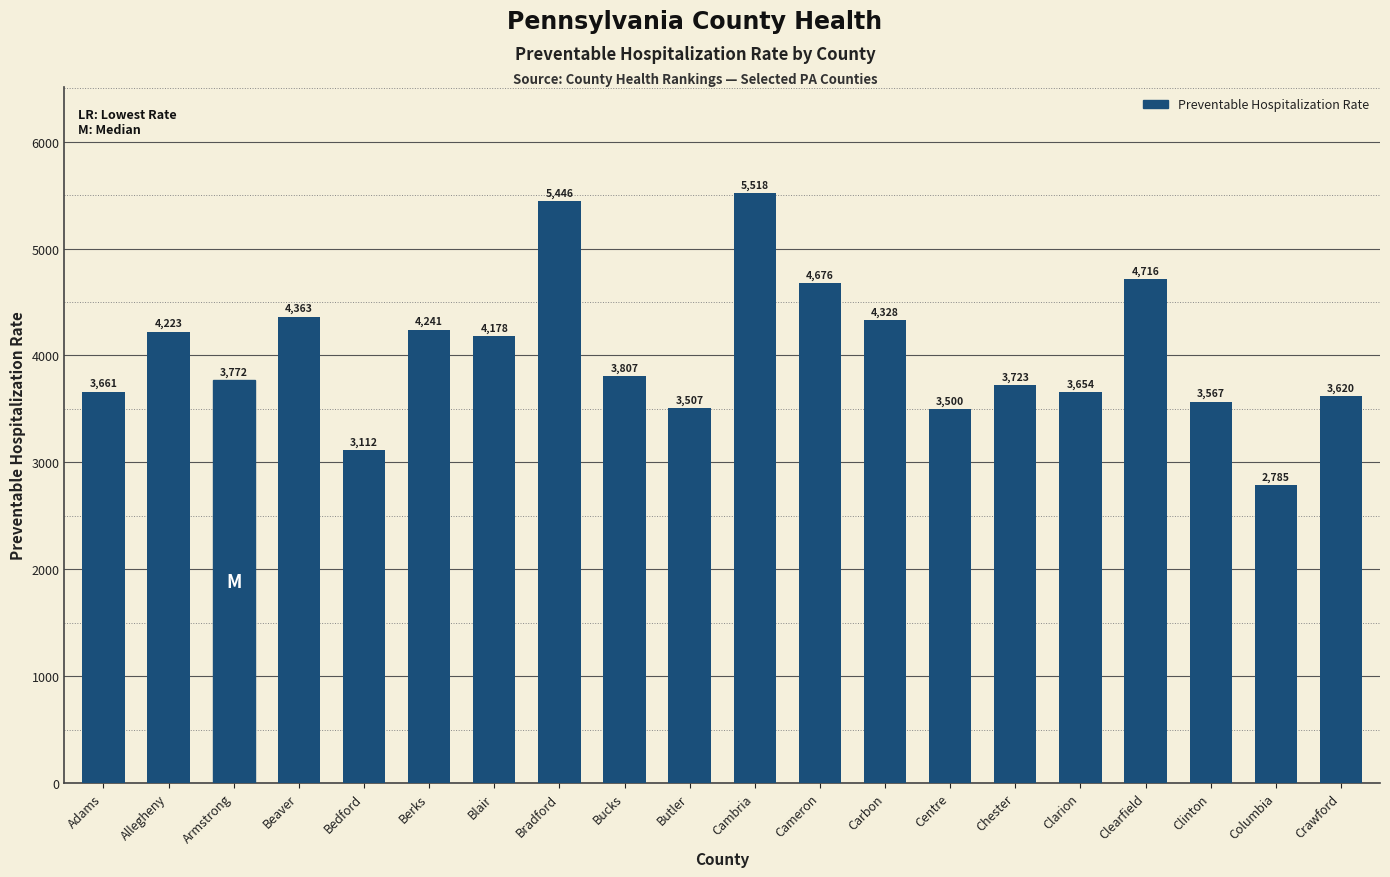

Reading right to left, extract all data points from this chart.

Crawford=3620	Columbia=2785	Clinton=3567	Clearfield=4716	Clarion=3654	Chester=3723	Centre=3500	Carbon=4328	Cameron=4676	Cambria=5518	Butler=3507	Bucks=3807	Bradford=5446	Blair=4178	Berks=4241	Bedford=3112	Beaver=4363	Armstrong=3772	Allegheny=4223	Adams=3661